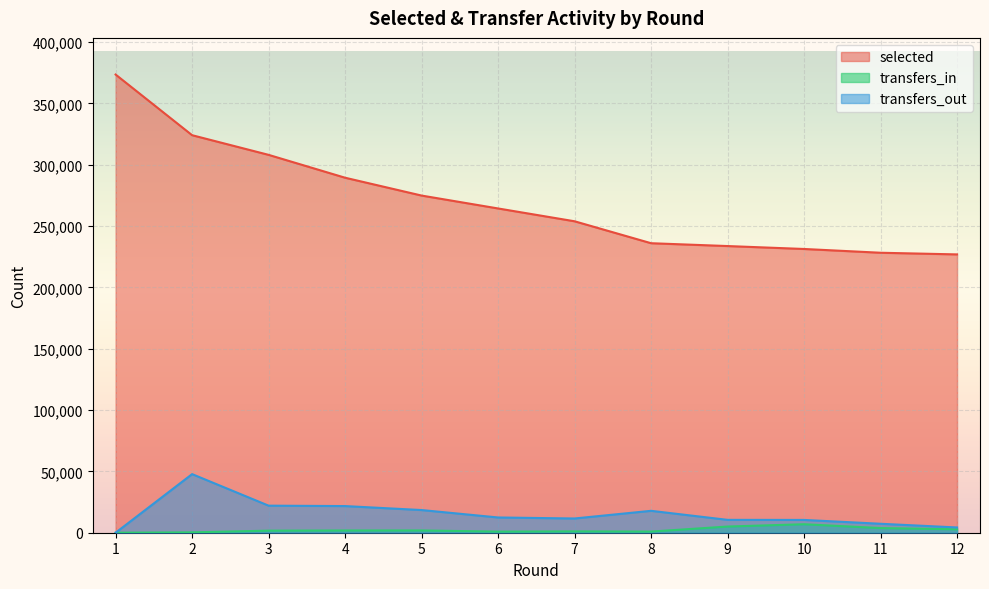

At which label does selected first exceed 264384?

1